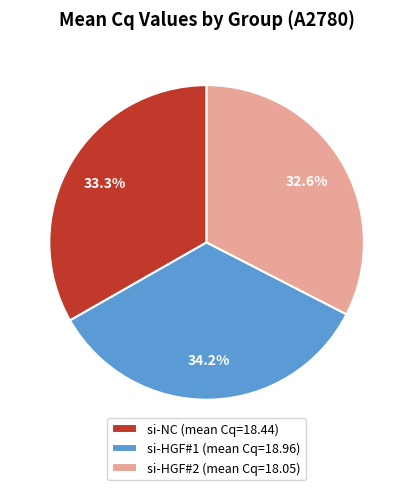

Is si-NC the majority of the pie?

No